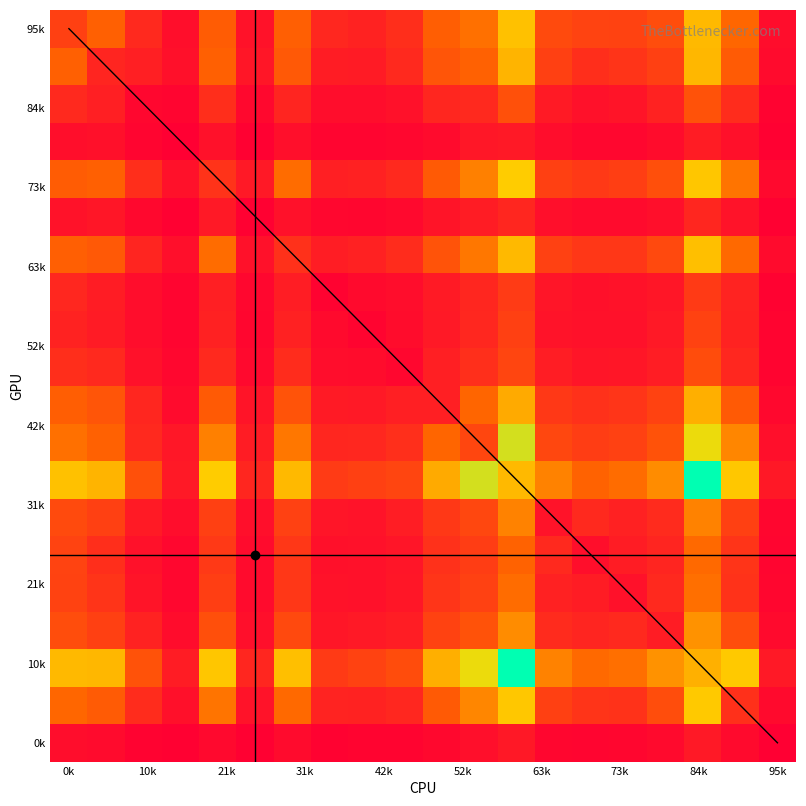

What is the average value of the 0k series?

48